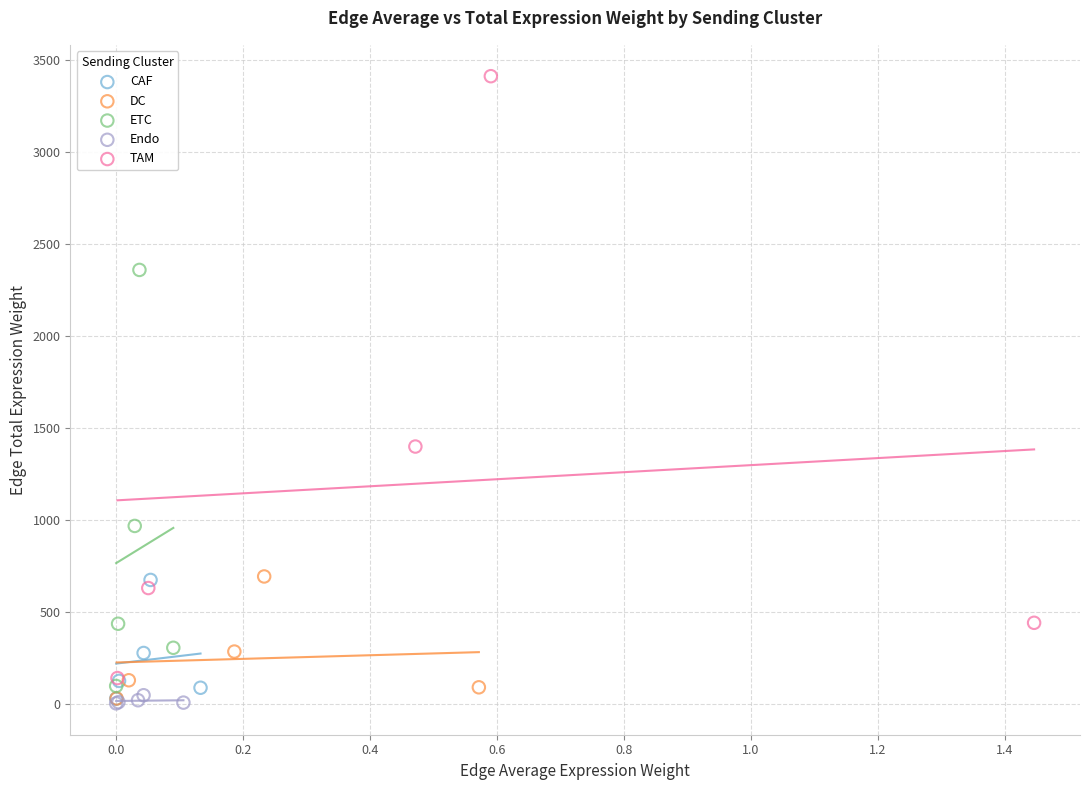

What are all the series names shown in the legend?

CAF, DC, ETC, Endo, TAM